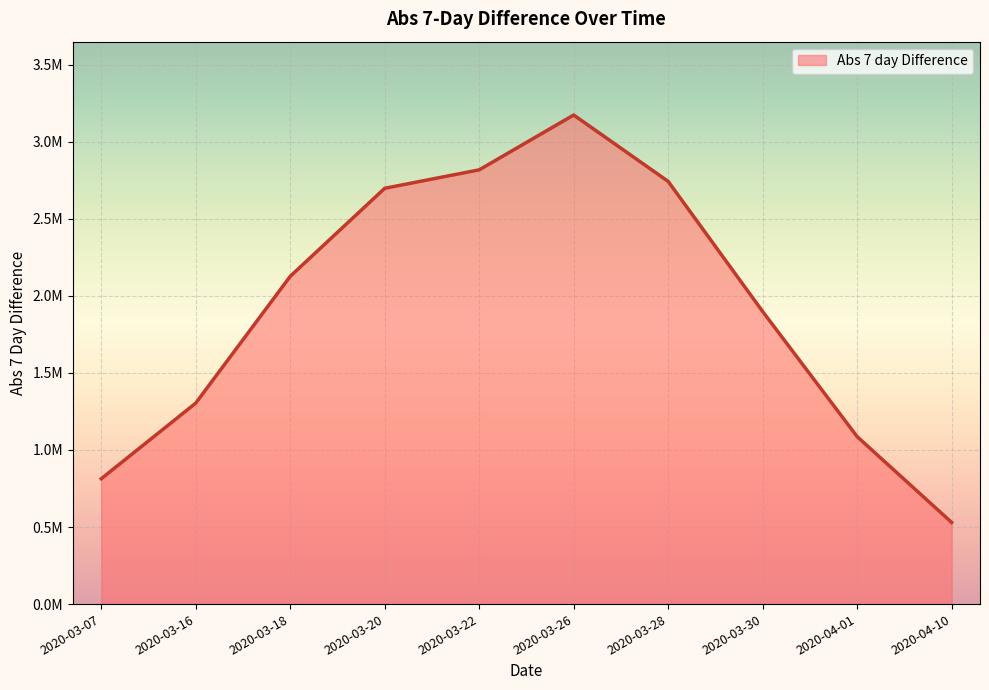

What is the difference between the maximum and minimum values?

2643260.7